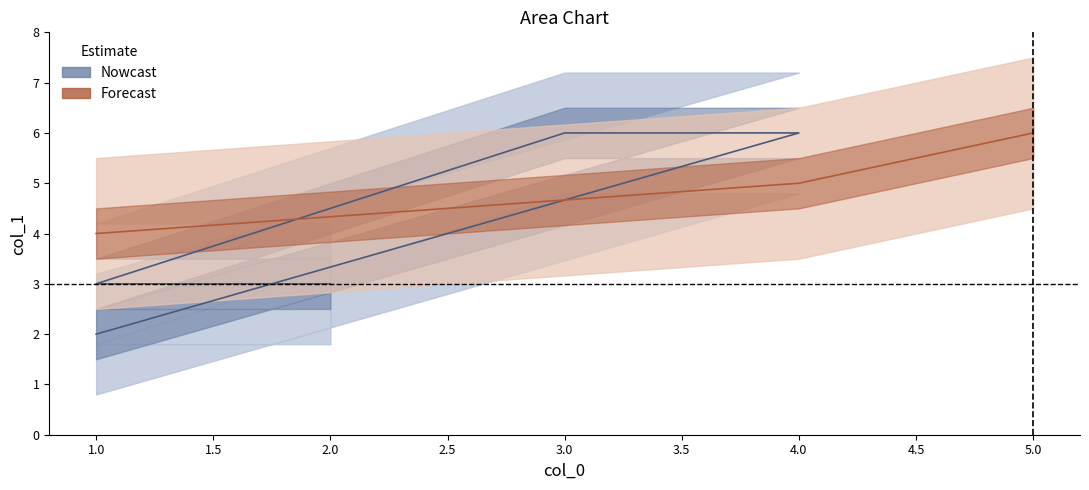

At which category does the chart reach its minimum across all series?

1